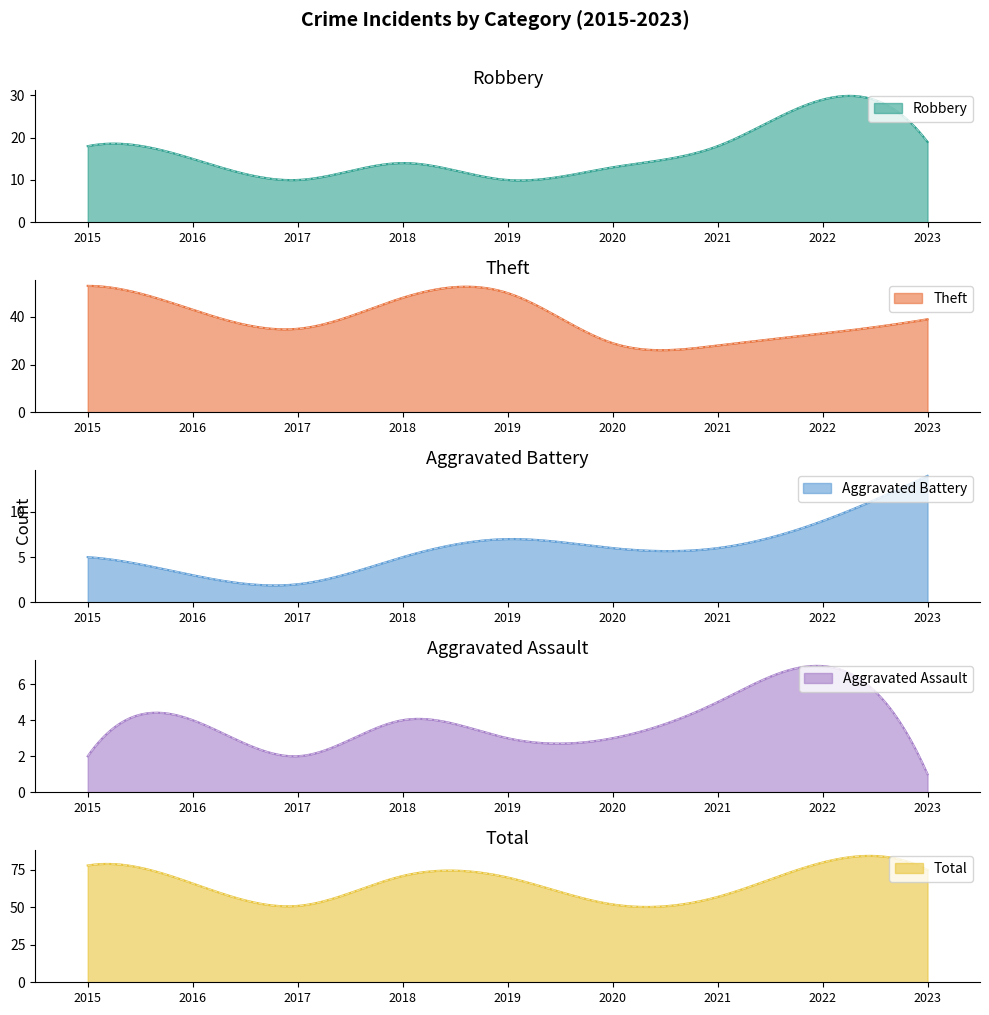

Reading left to right, extract all data points from this chart.

Robbery: 18	15	10	14	10	13	18	29	19
Theft: 53	43	35	48	50	29	28	33	39
Aggravated Battery: 5	3	2	5	7	6	6	9	14
Aggravated Assault: 2	4	2	4	3	3	5	7	1
Total: 78	66	51	71	70	52	57	80	75